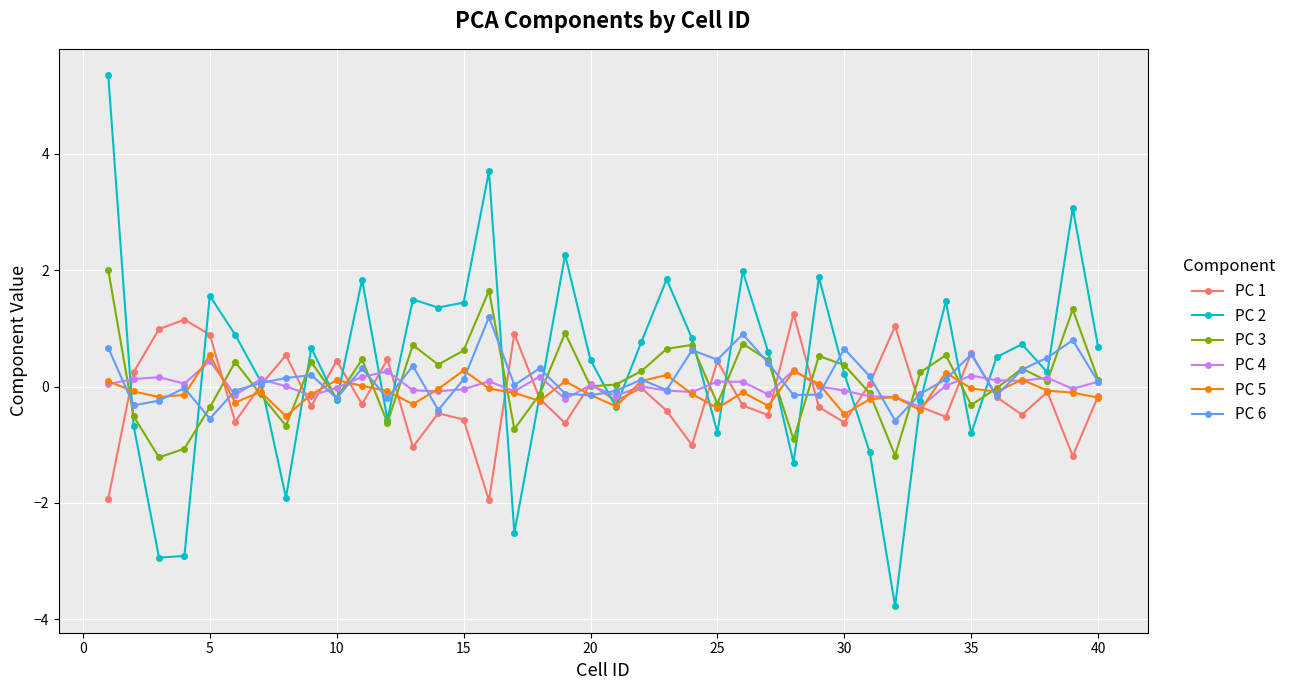

Which series has the largest range (max minus min)?

PC 2